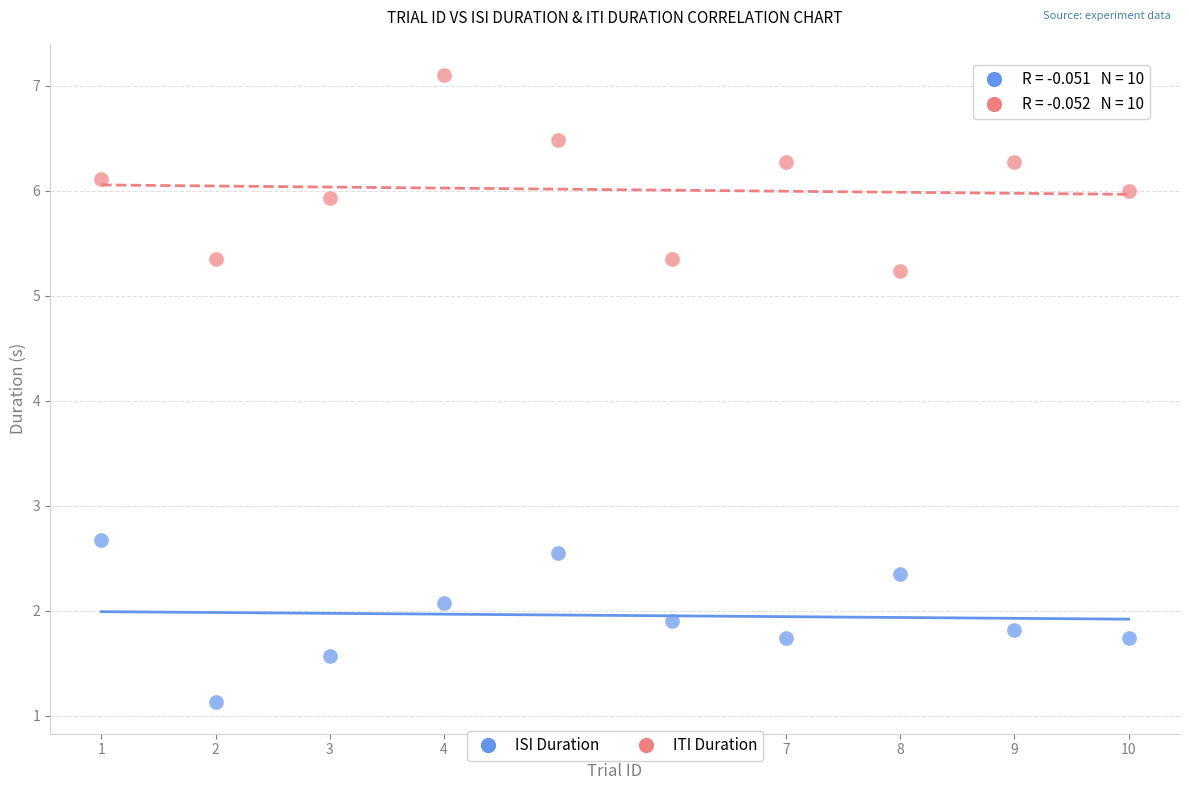

Which series has the largest Y range (max minus min)?

ITI Duration